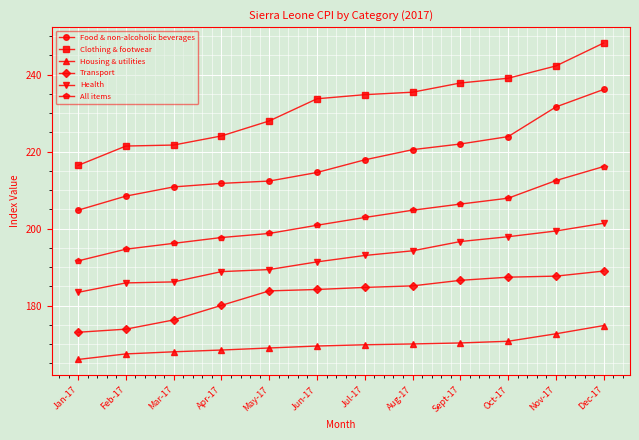

What is the label of the 6th point from the right?

Jul-17